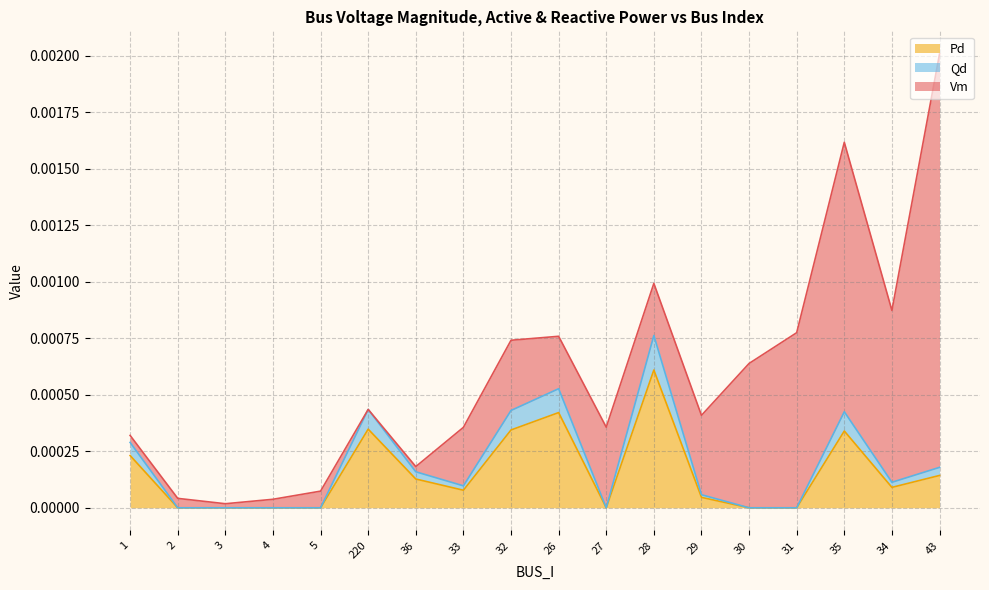

True or false: Pd and Qd intersect in this chart.

False